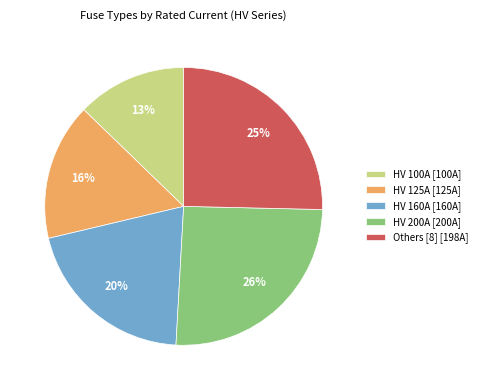

The Others [8] [198A] slice represents 34% of the pie. True or false?

False